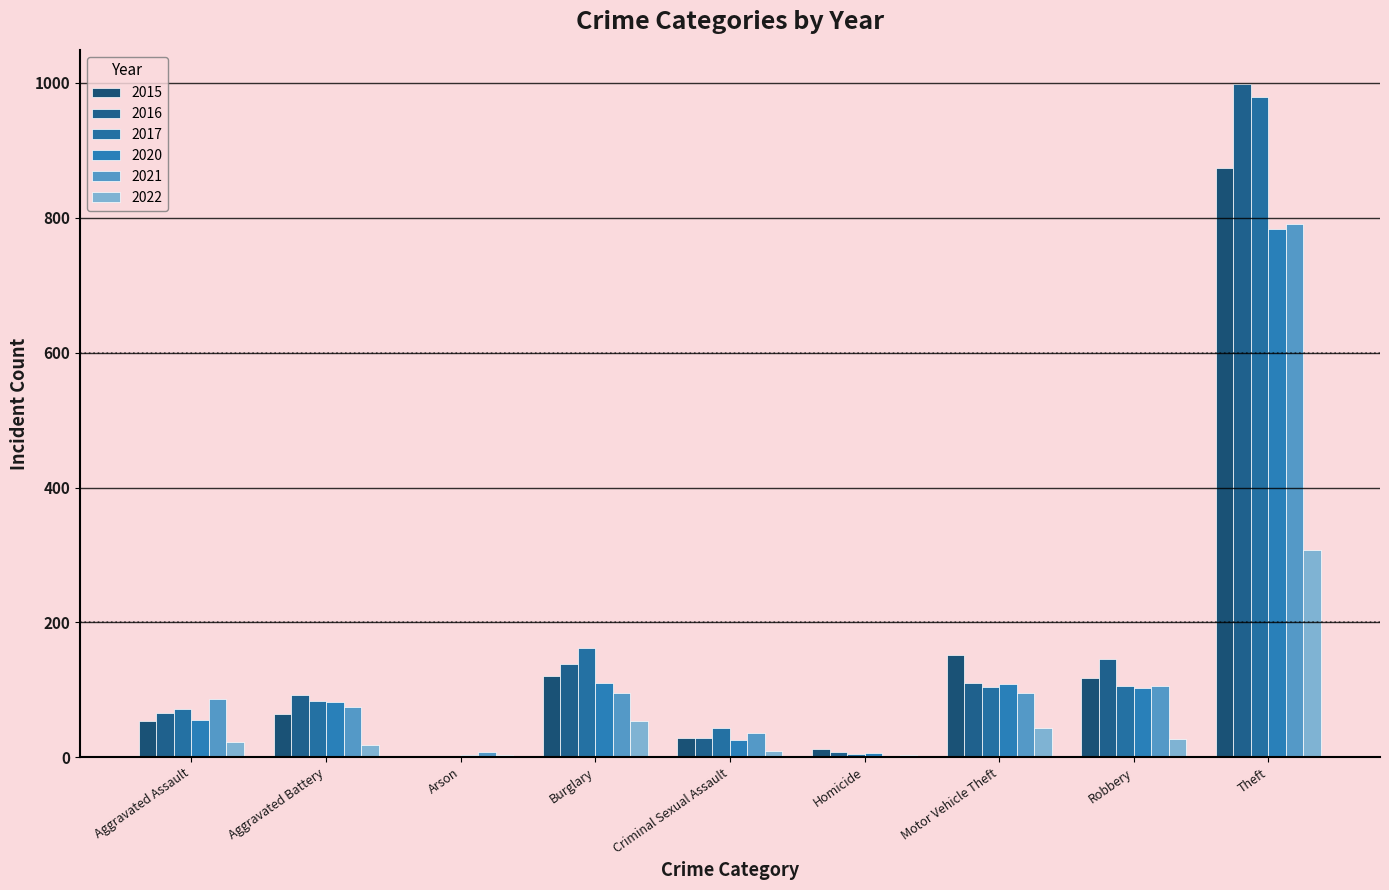

At which category is the sum across all series the highest?

Theft